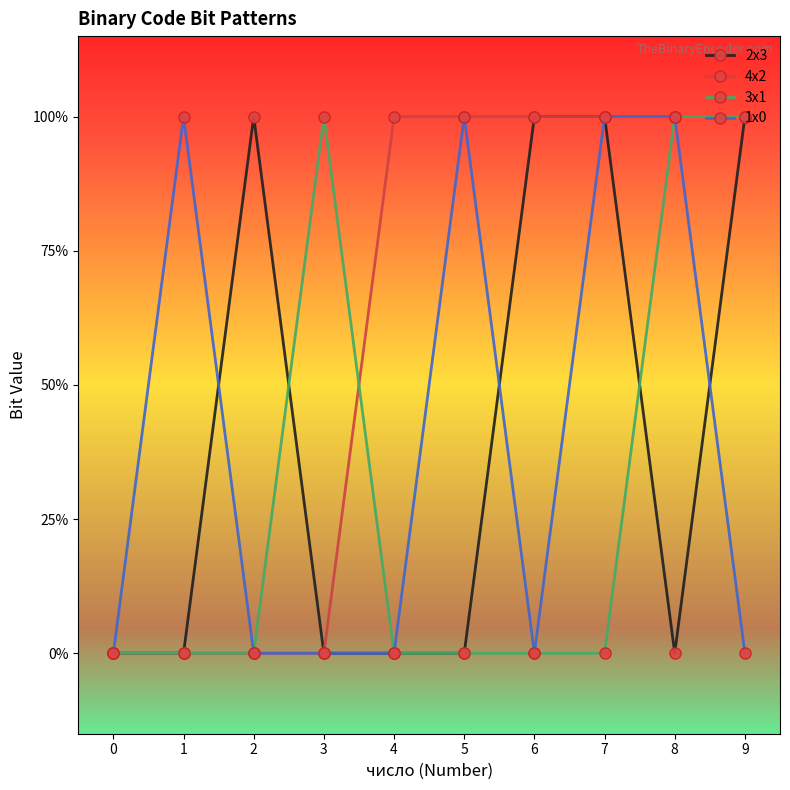

What are all the series names shown in the legend?

2x3, 4x2, 3x1, 1x0